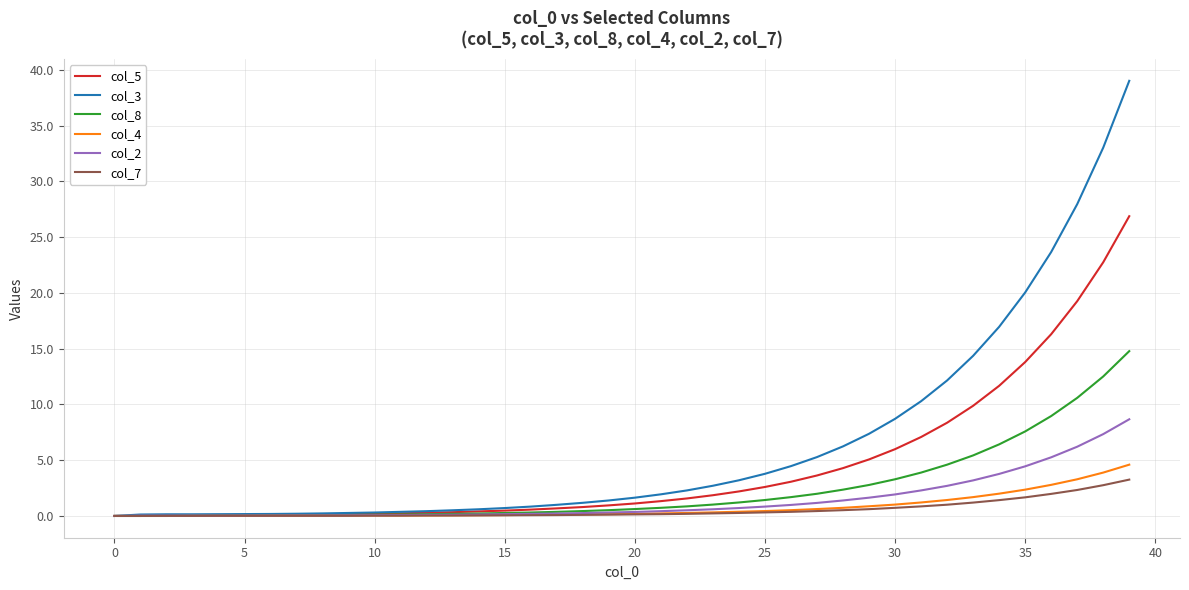

What is the highest value of the col_7 series?

3.3